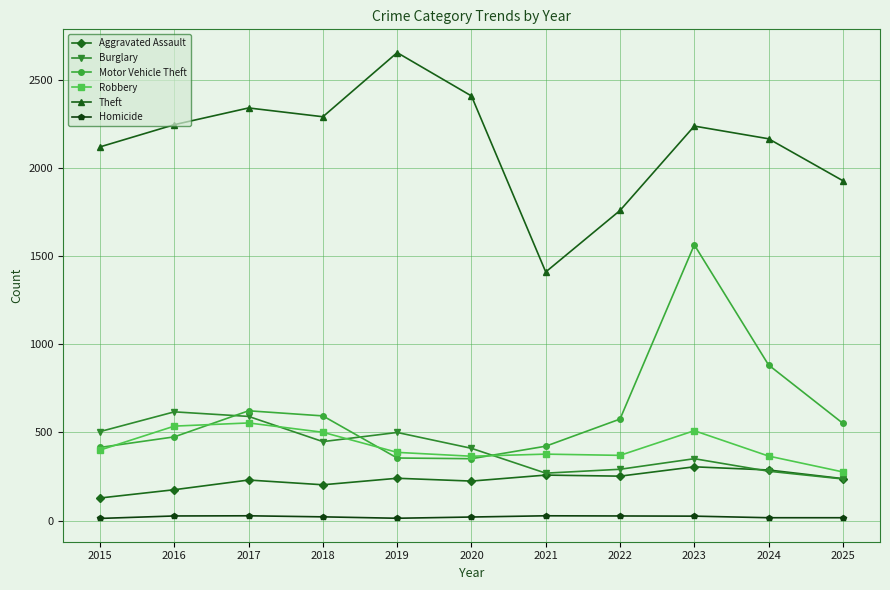

What is the difference between the Aggravated Assault values at 2024 and 2021?

29